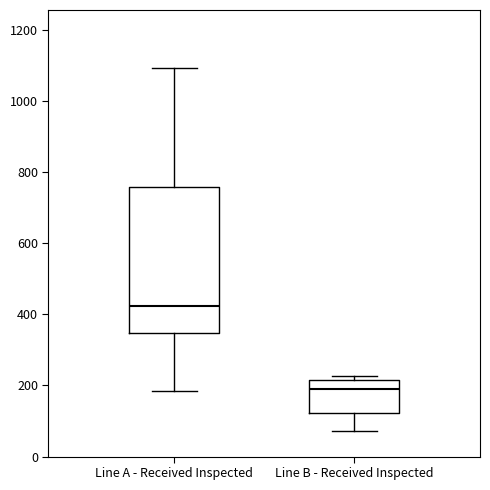

Which box is the tallest, from its lower edge to its upper edge?

Line A - Received Inspected